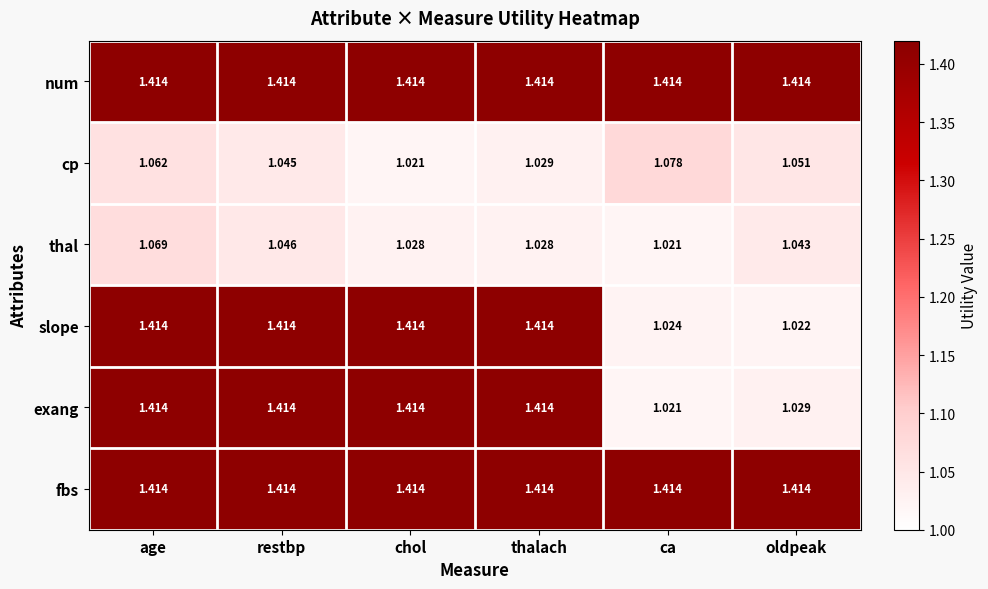

At which label does exang reach its minimum?

ca